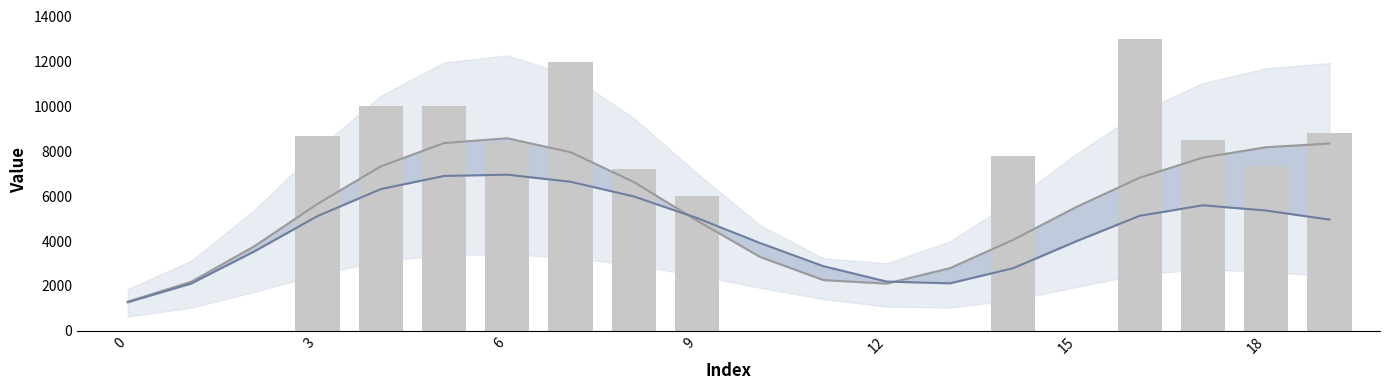

Where does the col_10 series first go above 5025?

3